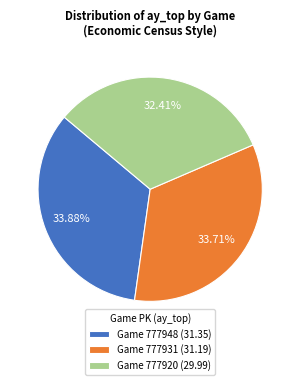

Is the sum of Game 777931 (31.19) and Game 777920 (29.99) greater than half?

Yes